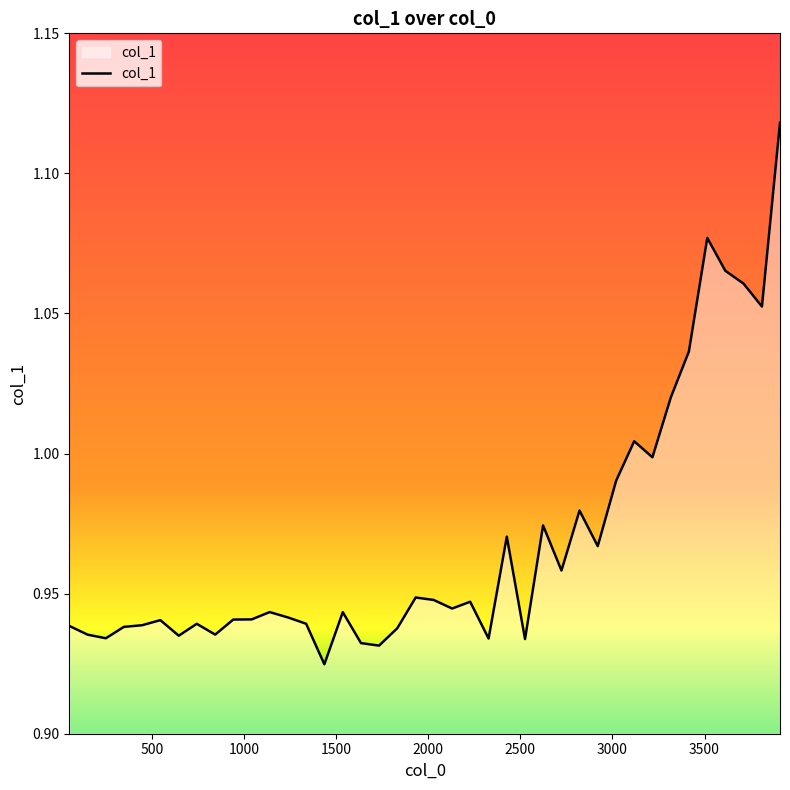

Does the chart have visible grid lines?

No